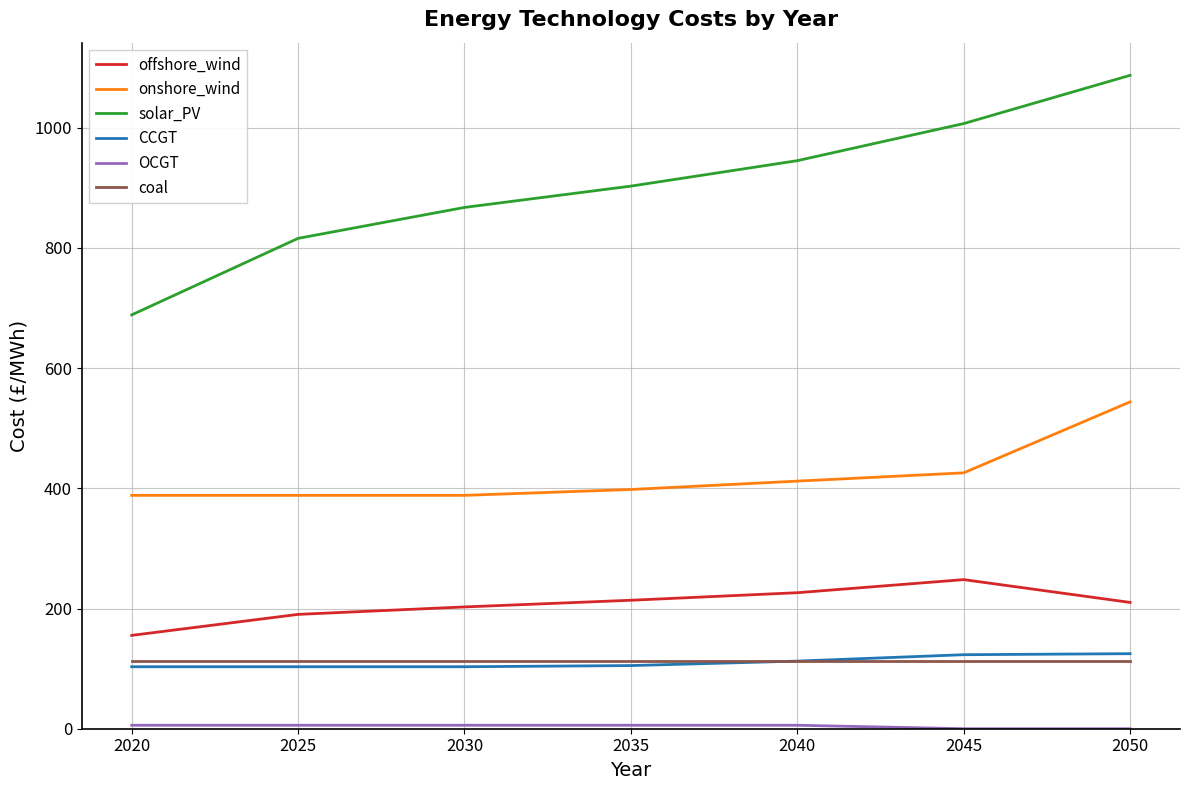

At which label does onshore_wind reach its peak?

2050